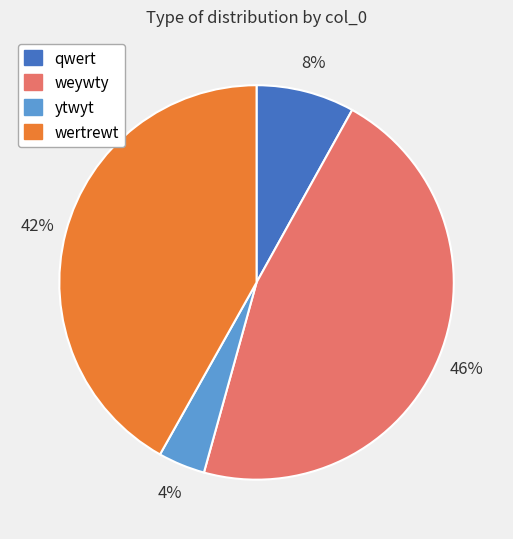

Approximately how many times larger is the value at wertrewt compared to qwert?

5.2